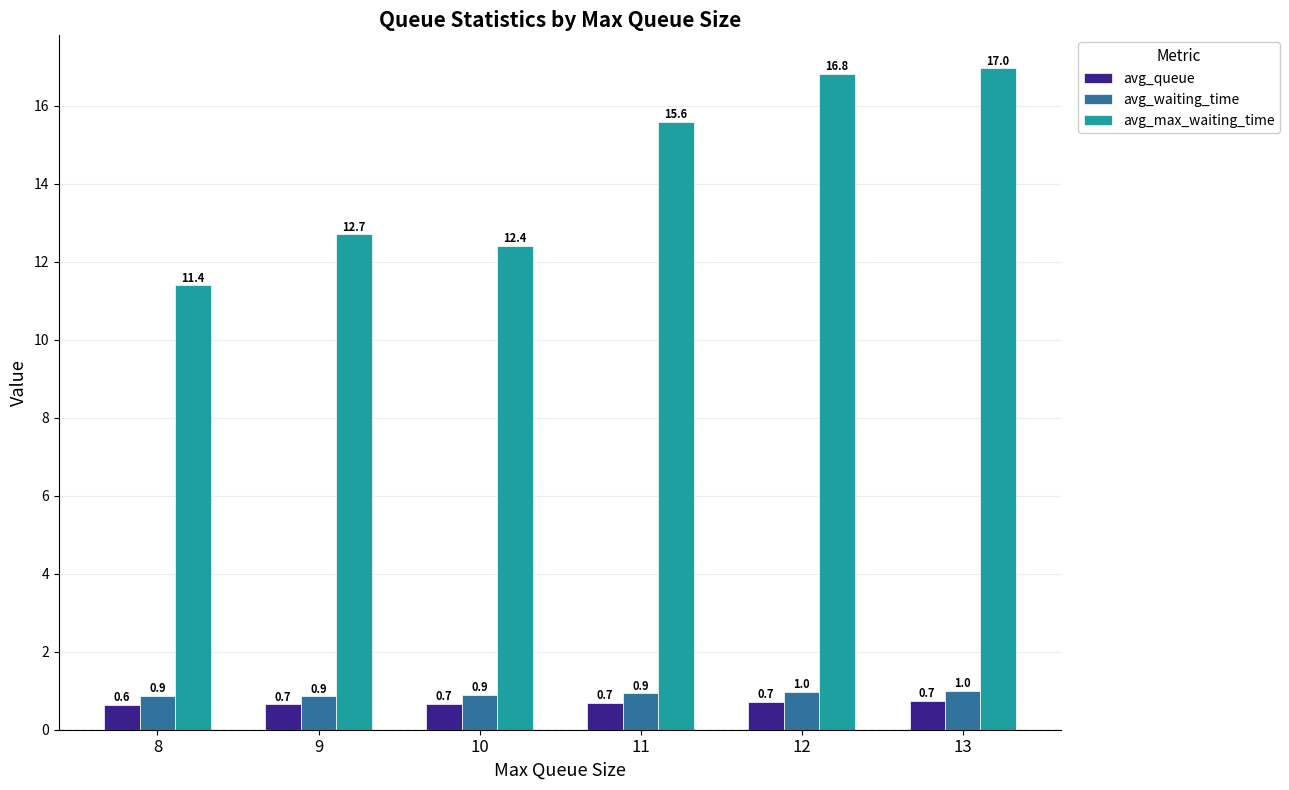

What is the minimum value for avg_queue?

0.6